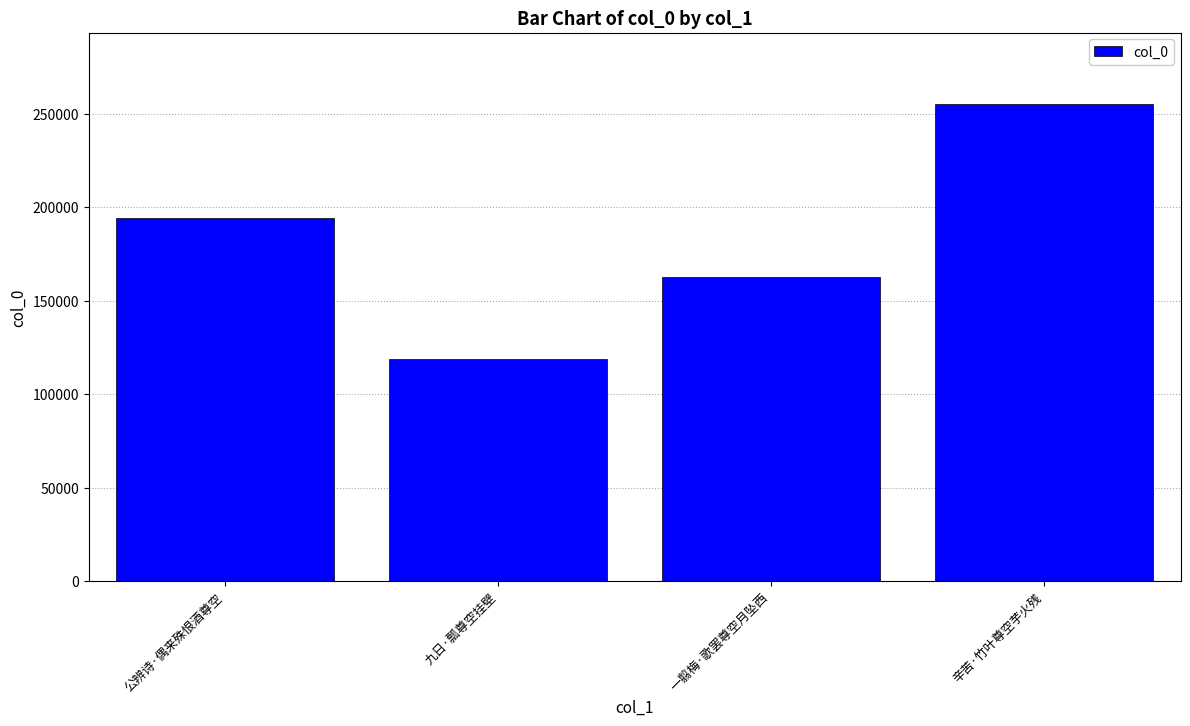

Reading left to right, extract all data points from this chart.

公辨诗·偶来殊恨酒尊空=194240	九日·瓢尊空挂壁=118650	一翦梅·歌罢尊空月坠西=162750	辛苦·竹叶尊空芋火残=255081